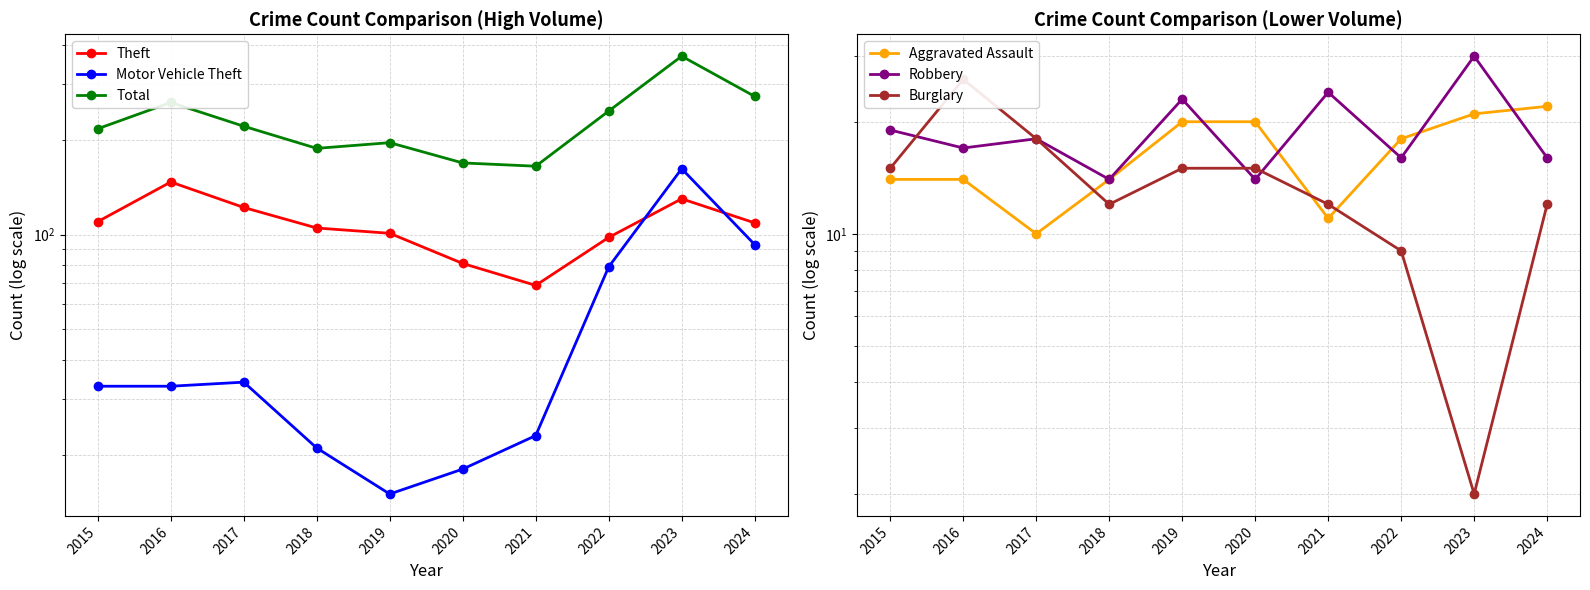

At 2017, list the series in order from largest to smallest.

Total, Theft, Motor Vehicle Theft, Robbery, Burglary, Aggravated Assault